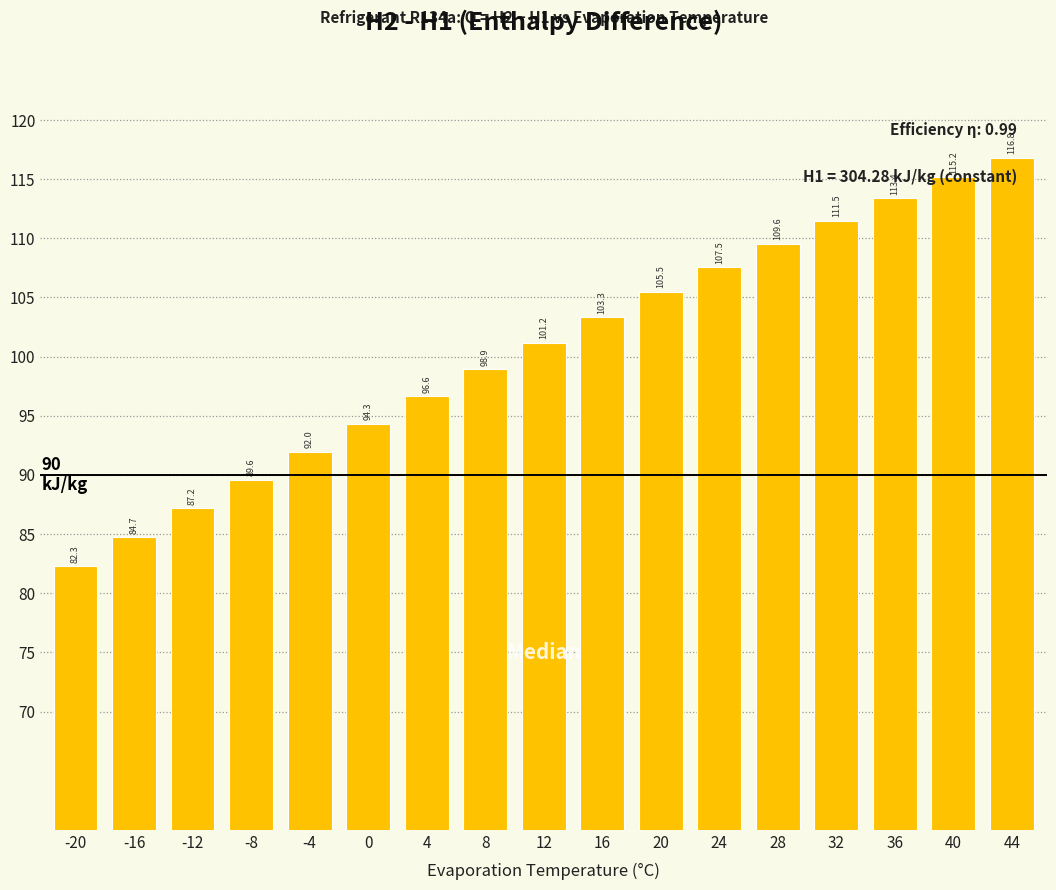

What is the sum of the values at 40 and 4?

211.8